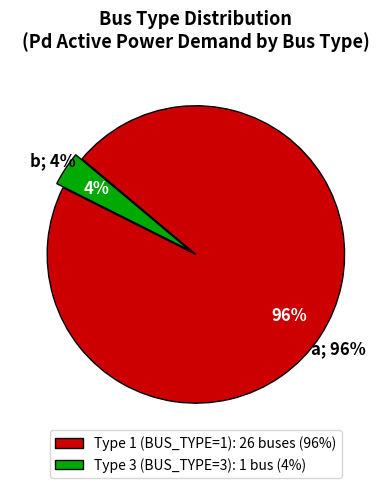

Is the sum of Type 3 (BUS_TYPE=3) and Type 1 (BUS_TYPE=1) greater than half?

Yes